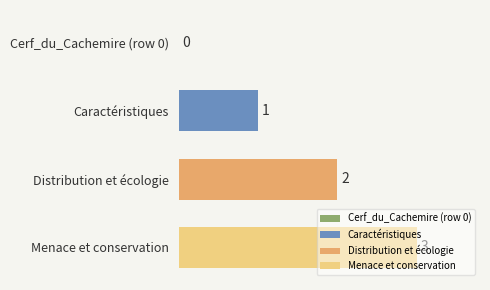

Count the number of categories in the chart.

4